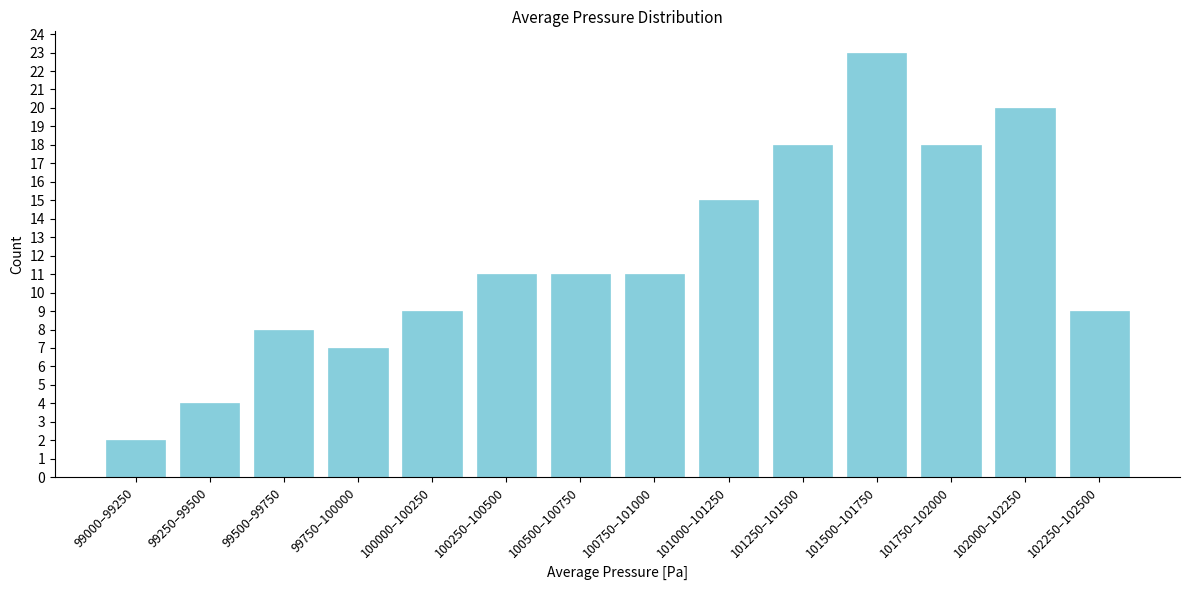

Reading right to left, transcribe all the data shown in this chart.

102250–102500=9	102000–102250=20	101750–102000=18	101500–101750=23	101250–101500=18	101000–101250=15	100750–101000=11	100500–100750=11	100250–100500=11	100000–100250=9	99750–100000=7	99500–99750=8	99250–99500=4	99000–99250=2